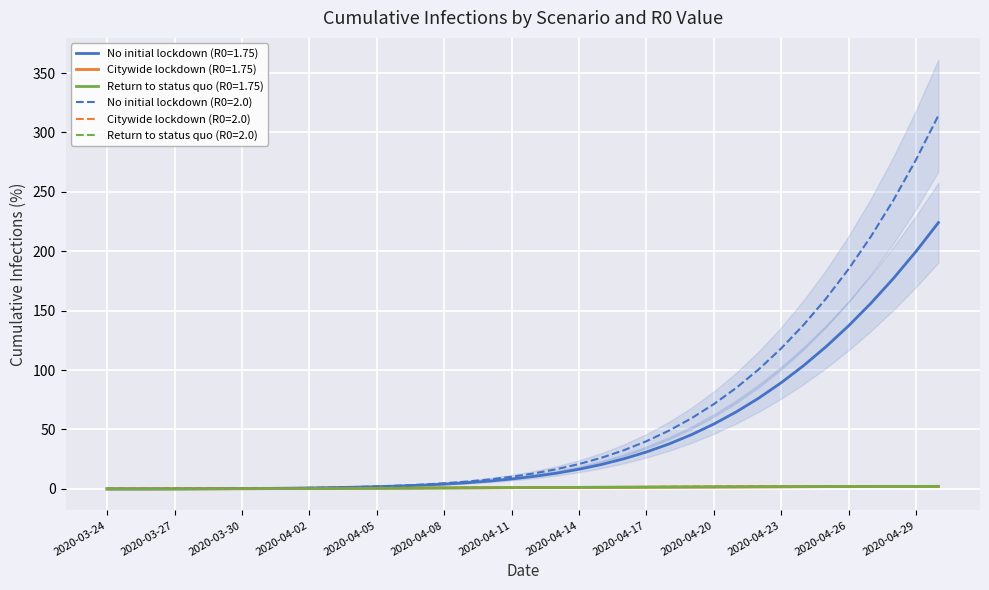

At which label does Return to status quo (R0=2.0) first exceed 1?

2020-04-10